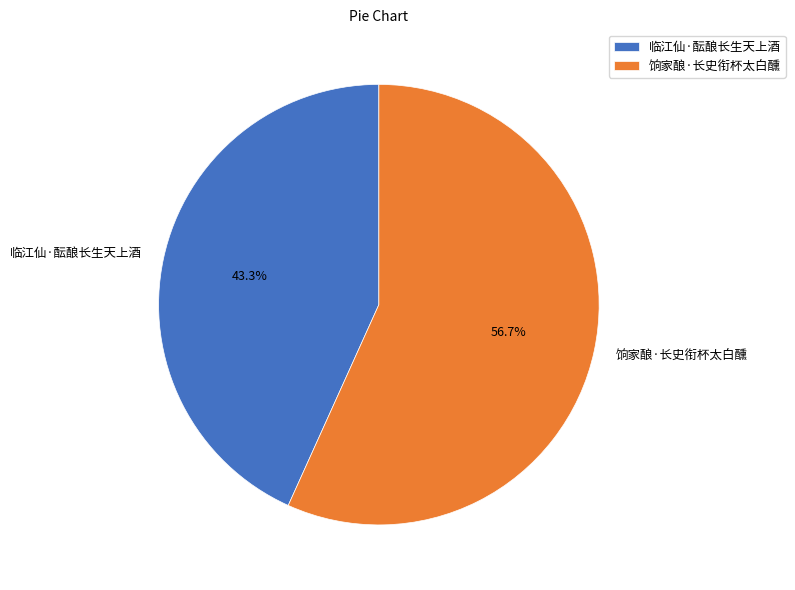

The 饷家酿·长史衔杯太白醺 slice represents 57% of the pie. True or false?

True